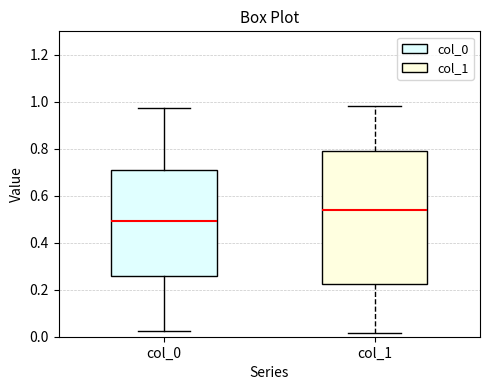

Reading left to right, read every box against the y-axis: the position of its median line, the range the box covers, and the ends of its whiskers. The values are not printed on the chart, so give them approximately, as read against the axis.

col_0: median 0.50, box 0.26 to 0.72, whiskers 0.02 to 0.98
col_1: median 0.54, box 0.22 to 0.80, whiskers 0.02 to 0.98